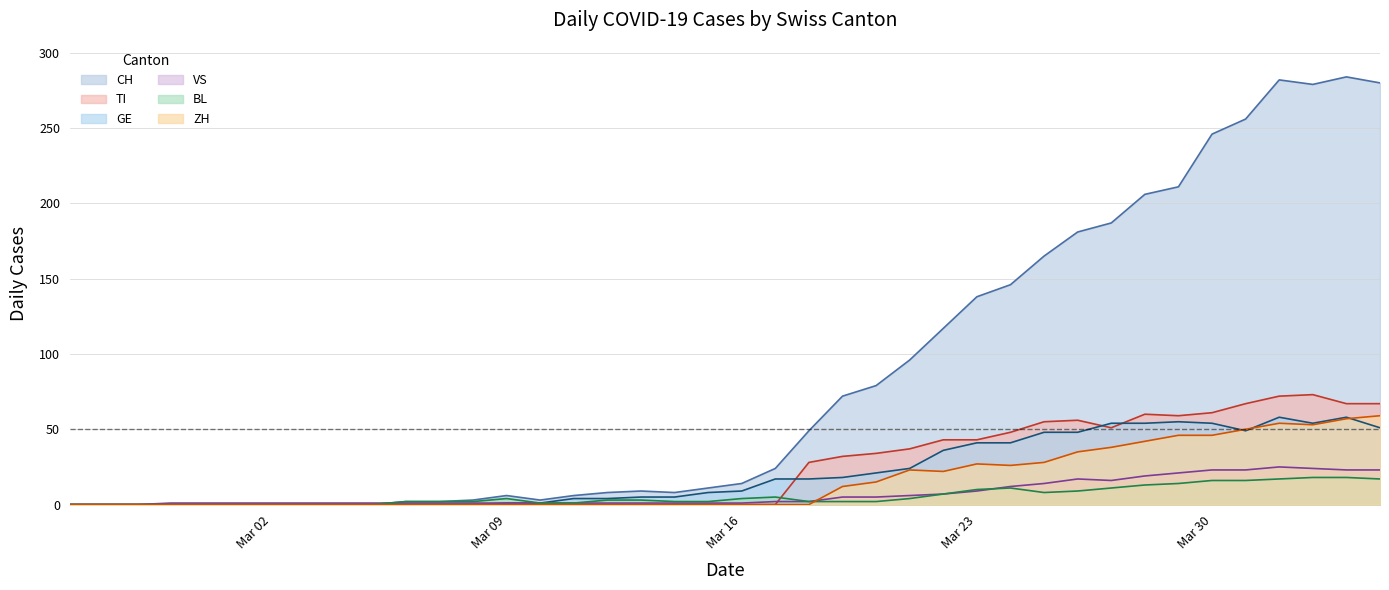

The ZH series shows 35 at Mar 16. True or false?

False